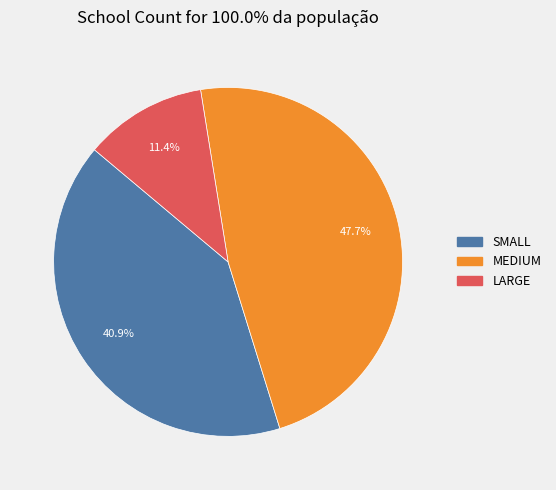

To the nearest percent, what percentage of the pie is MEDIUM?

48%